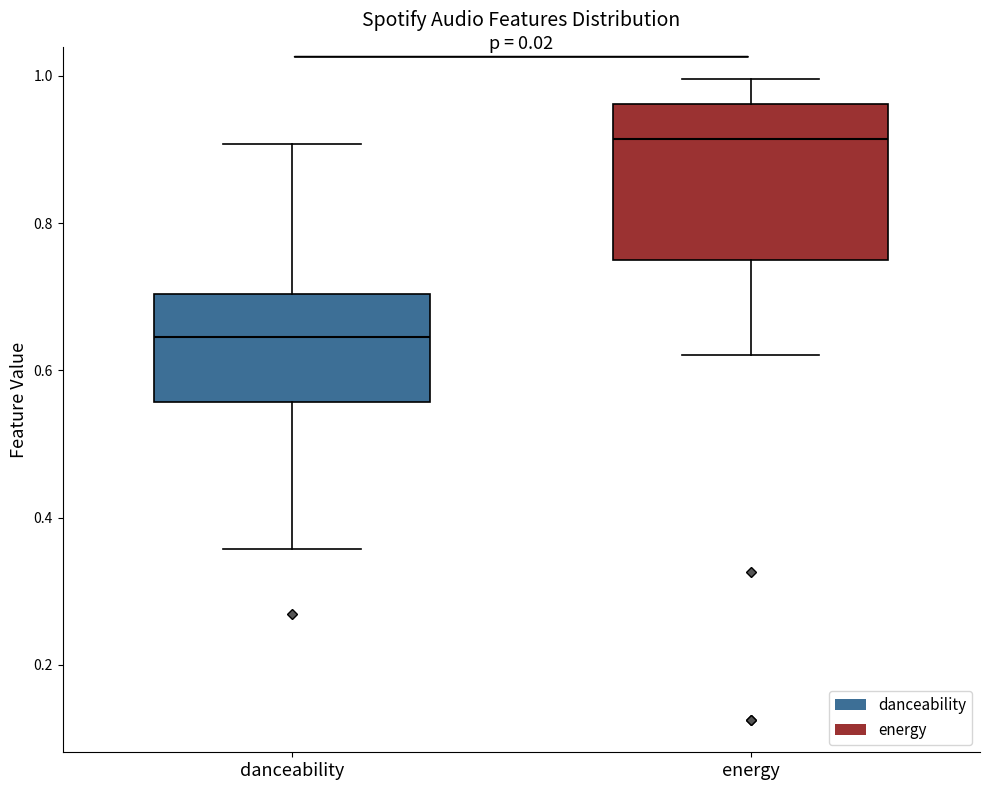

Where does the upper whisker of the box for energy end on the y-axis? The values are not printed on the chart, so give them approximately, as read against the axis.

1.00